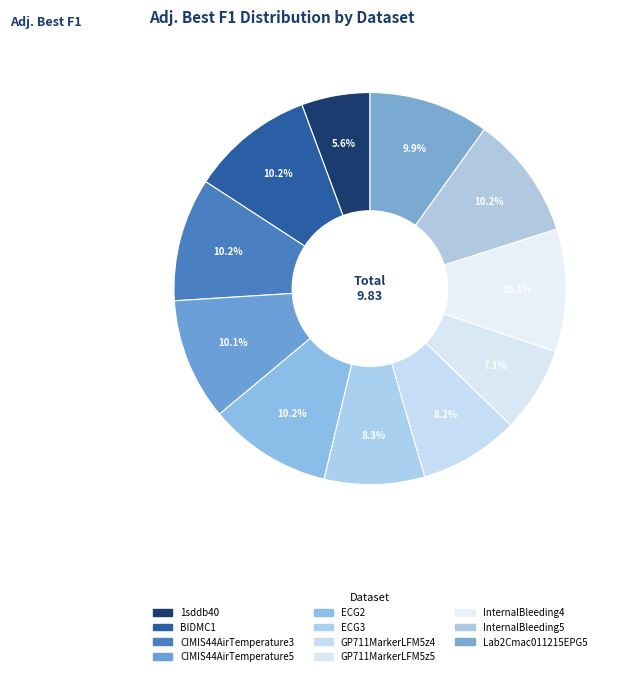

Rank the categories by value from lowest to highest.

1sddb40, GP711MarkerLFM5z5, GP711MarkerLFM5z4, ECG3, Lab2Cmac011215EPG5, CIMIS44AirTemperature5, InternalBleeding4, CIMIS44AirTemperature3, ECG2, InternalBleeding5, BIDMC1